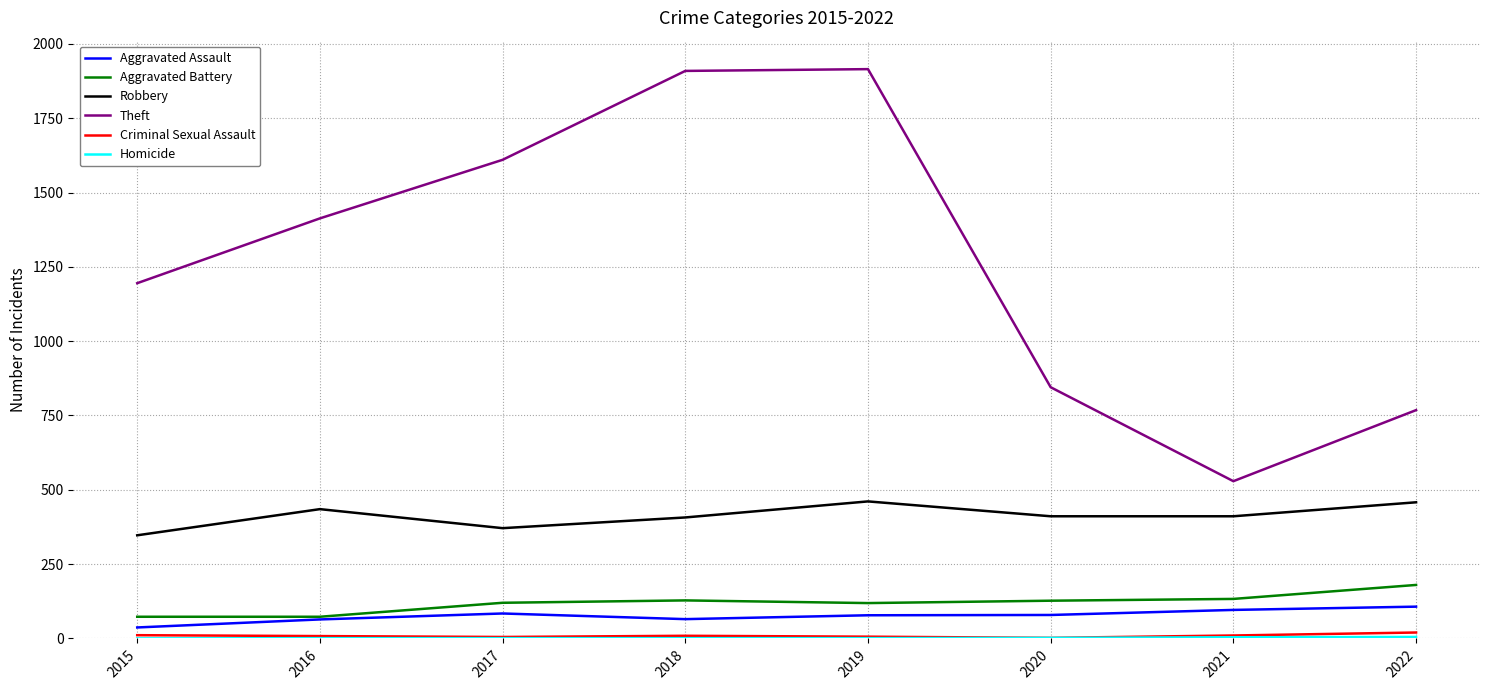

True or false: Theft and Robbery cross at least once.

False